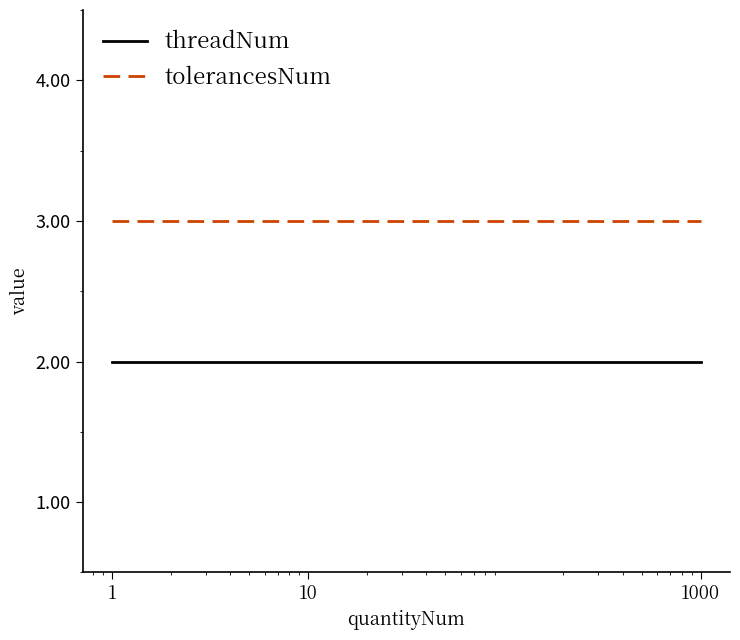

What is the lowest value of the tolerancesNum series?

3